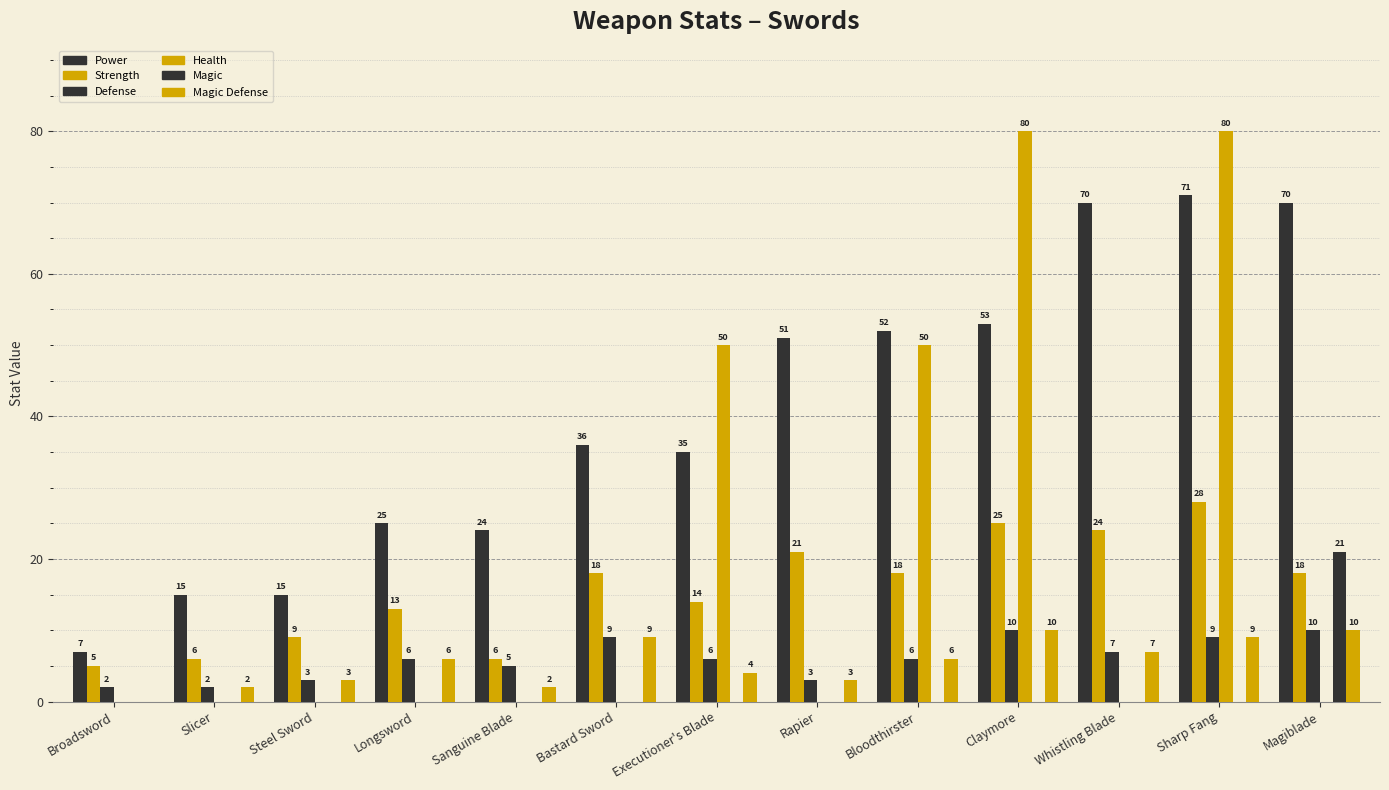

What position from the left is Whistling Blade?

11